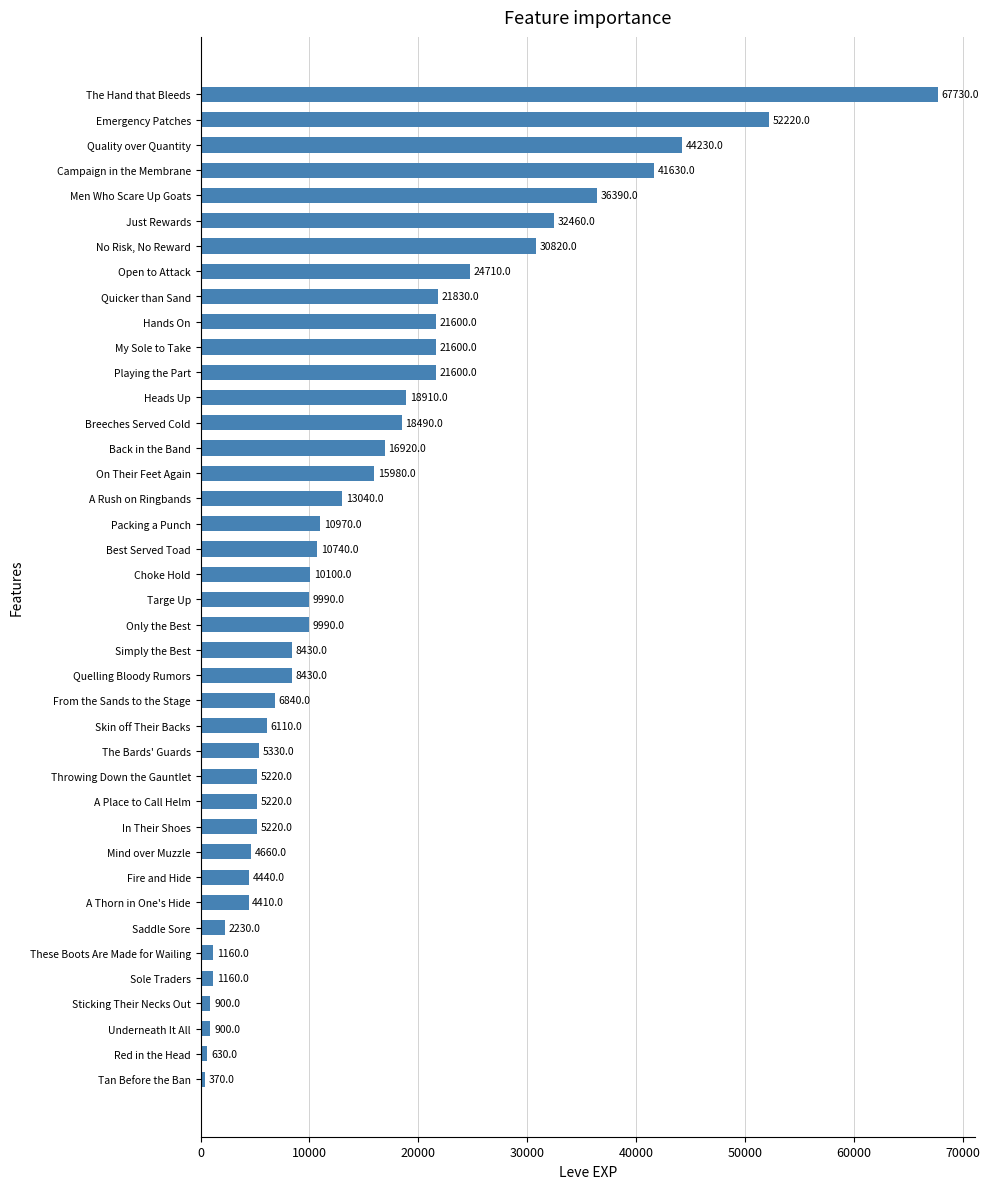

How many series are shown in this chart?

1